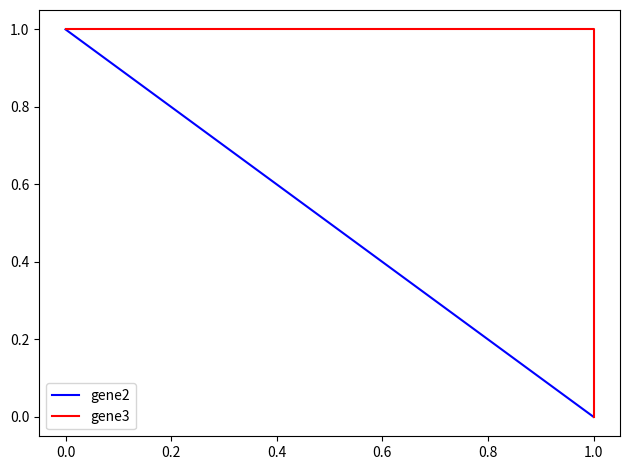

How many positive values does the gene3 series have?

2